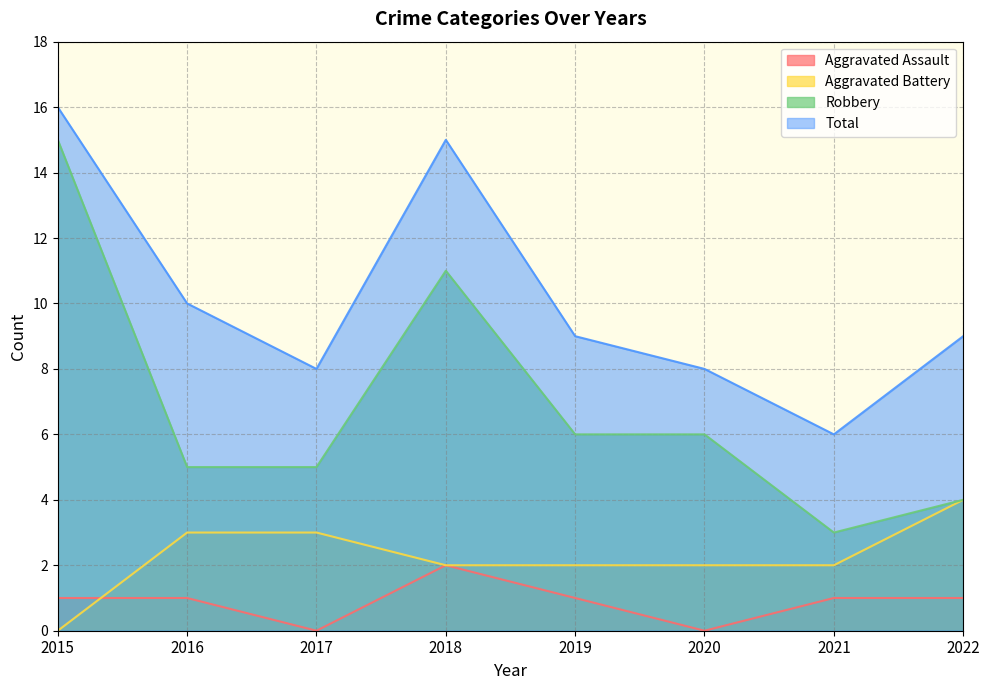

Which series has the largest total across all categories?

Total